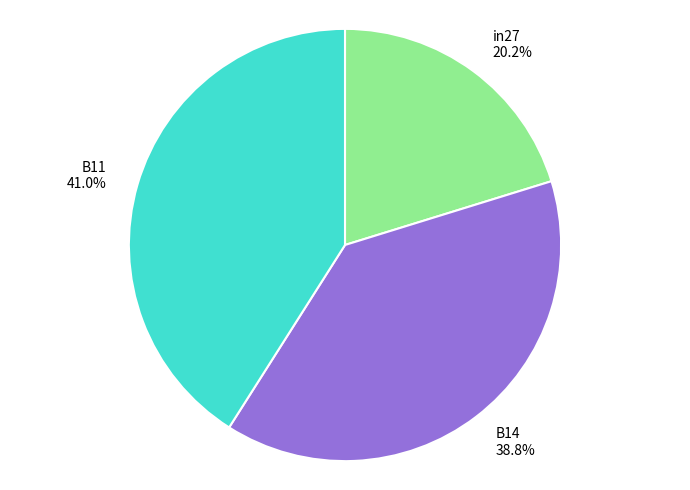

Which category has the smallest portion of the pie?

in27